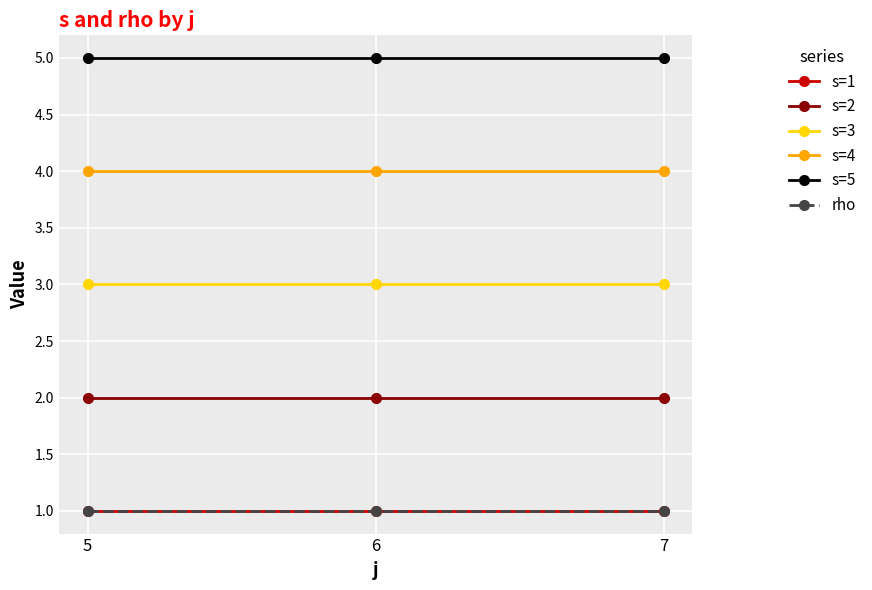

At 7, list the series in order from largest to smallest.

s=5, s=4, s=3, s=2, s=1, rho